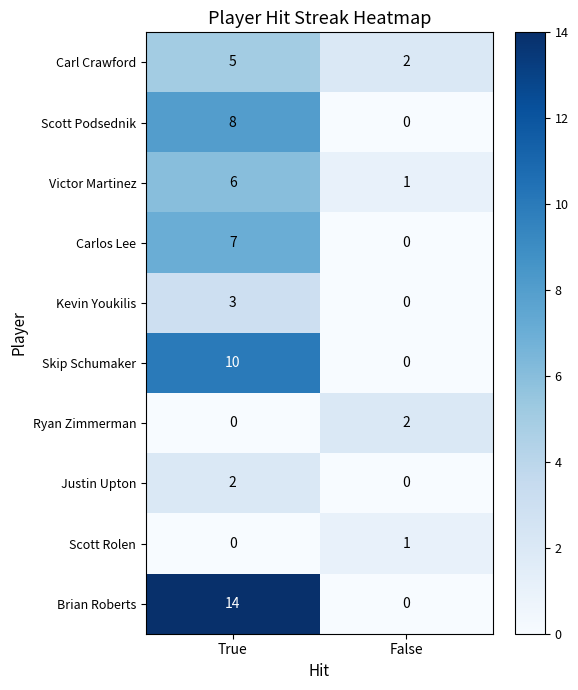

Where is Carlos Lee nearest to the value 3?

False